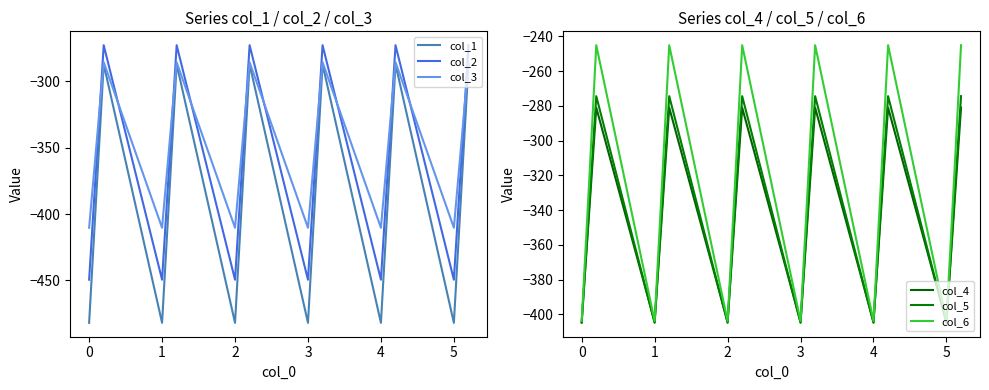

What is the lowest value of the col_3 series?

-410.3